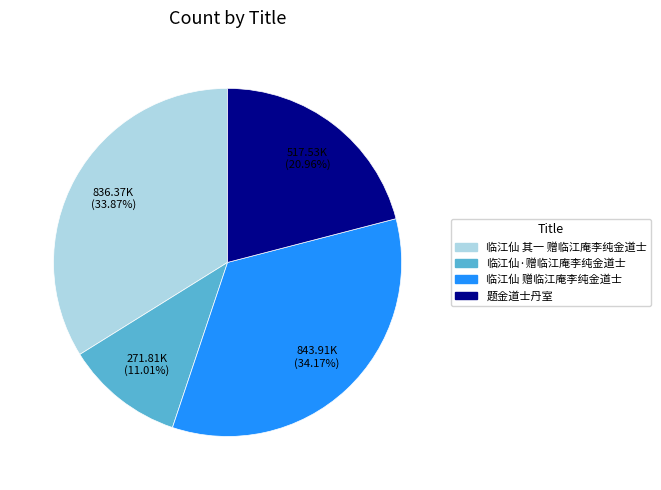

Is it true that 题金道士丹室 is 21% of the pie?

True